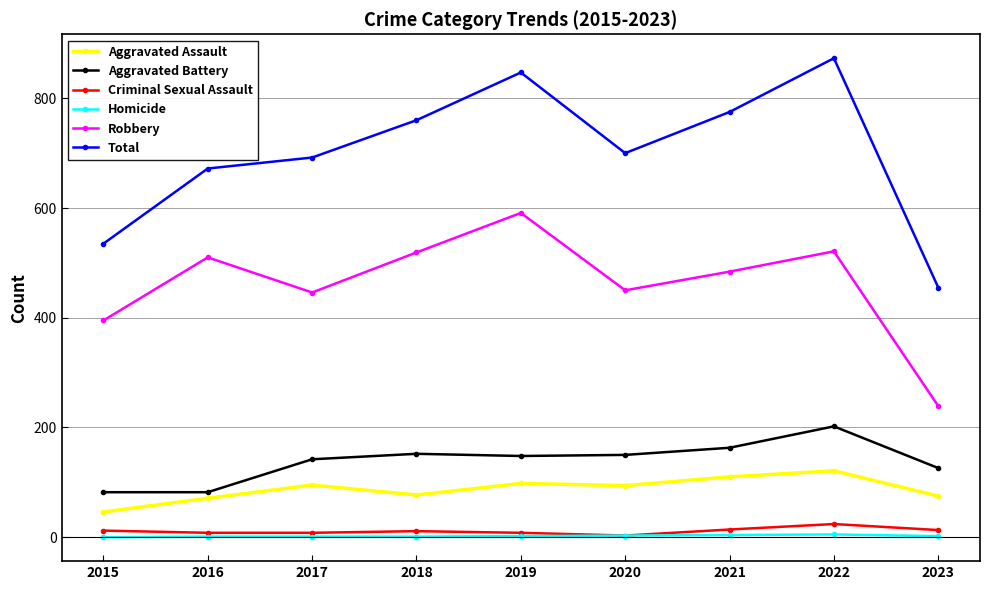

What is the highest value of the Homicide series?

5